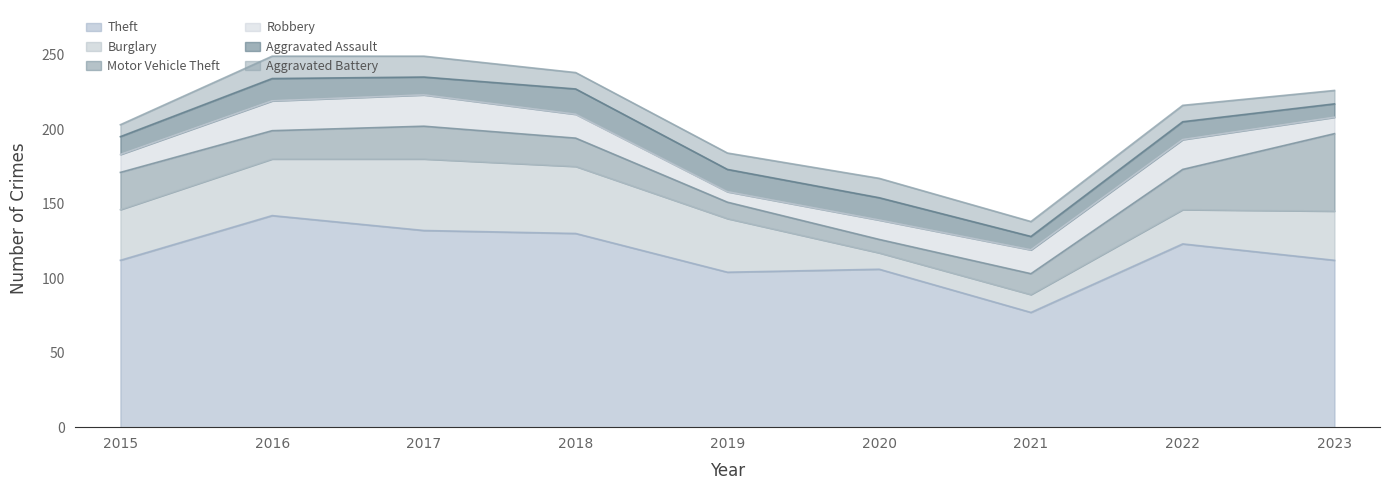

Which series has the largest total across all categories?

Theft